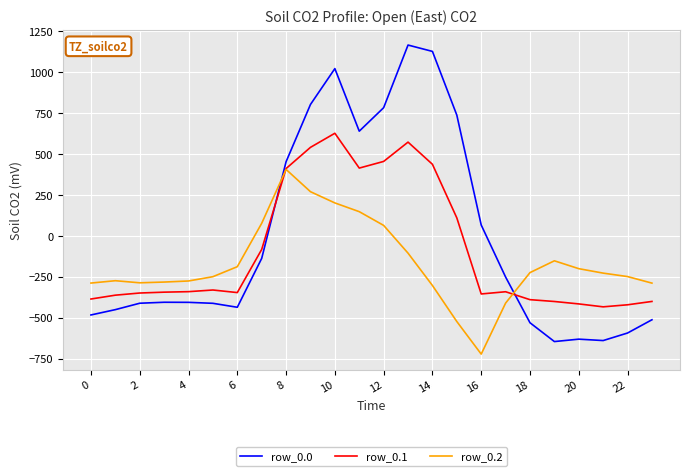

List the series in order of their peak value, highest first.

row_0.0, row_0.1, row_0.2